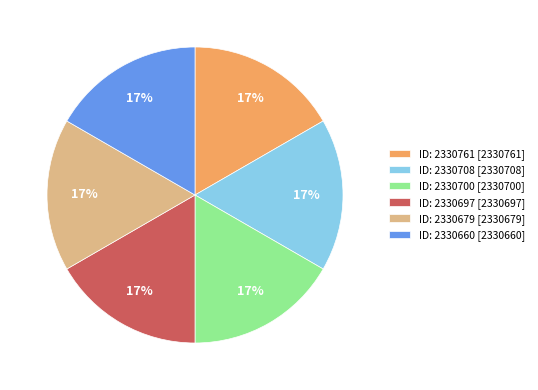

To the nearest percent, what portion does ID: 2330660 [2330660] represent?

17%